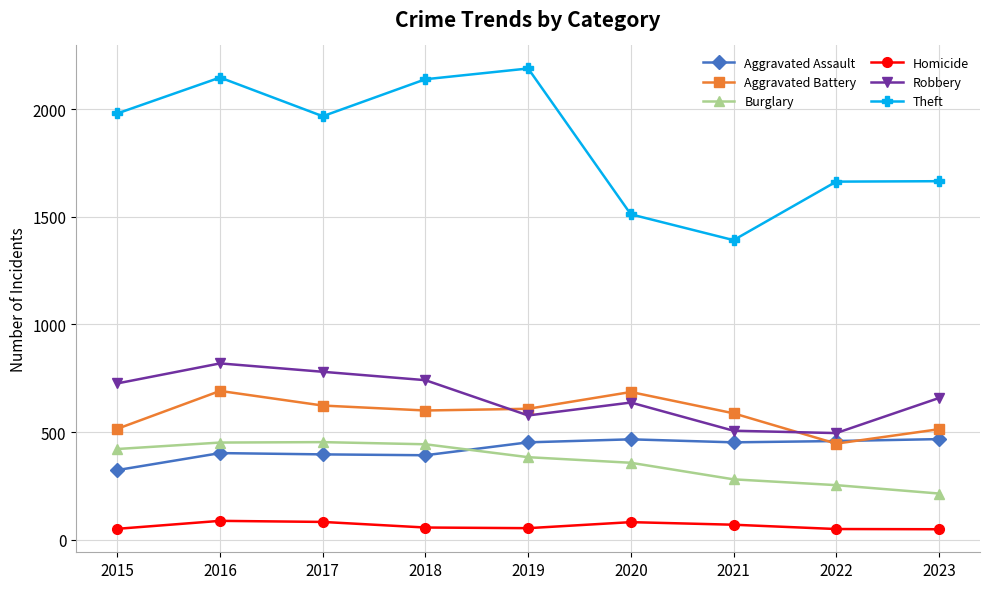

At which category does Theft reach its first local valley?

2017